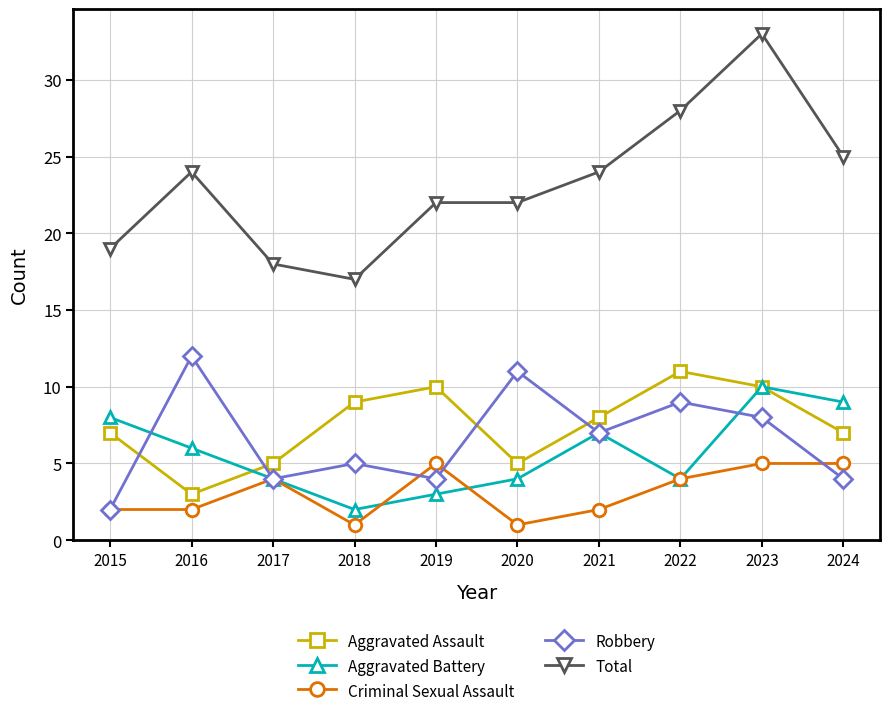

Where is the first local minimum for Robbery?

2017